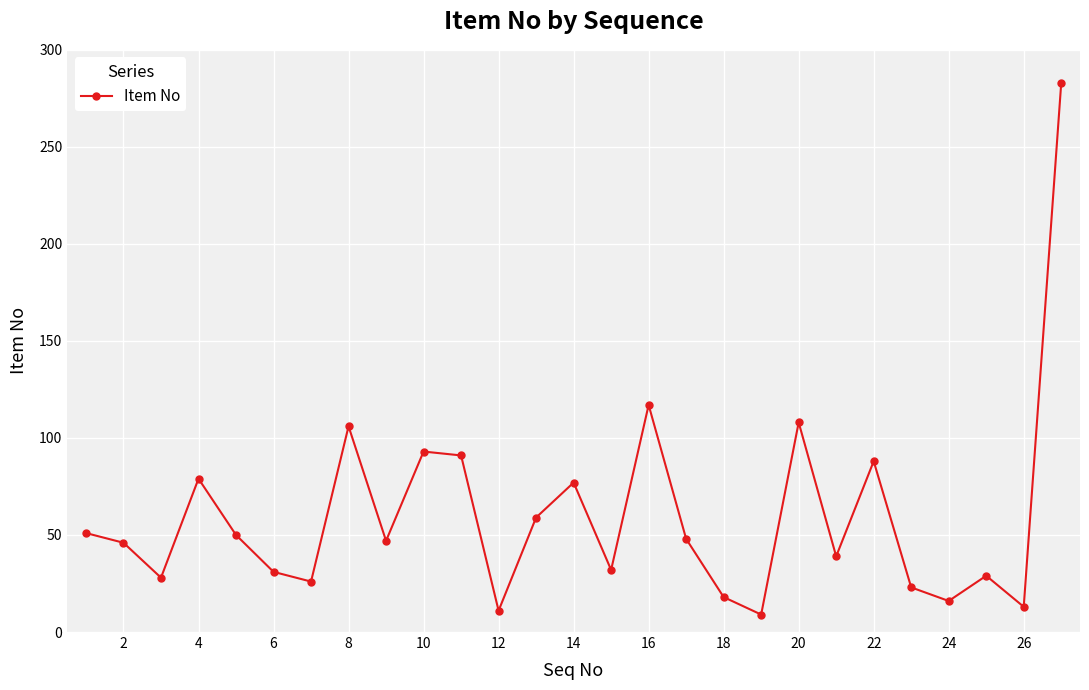

What is the minimum value shown in the chart?

9